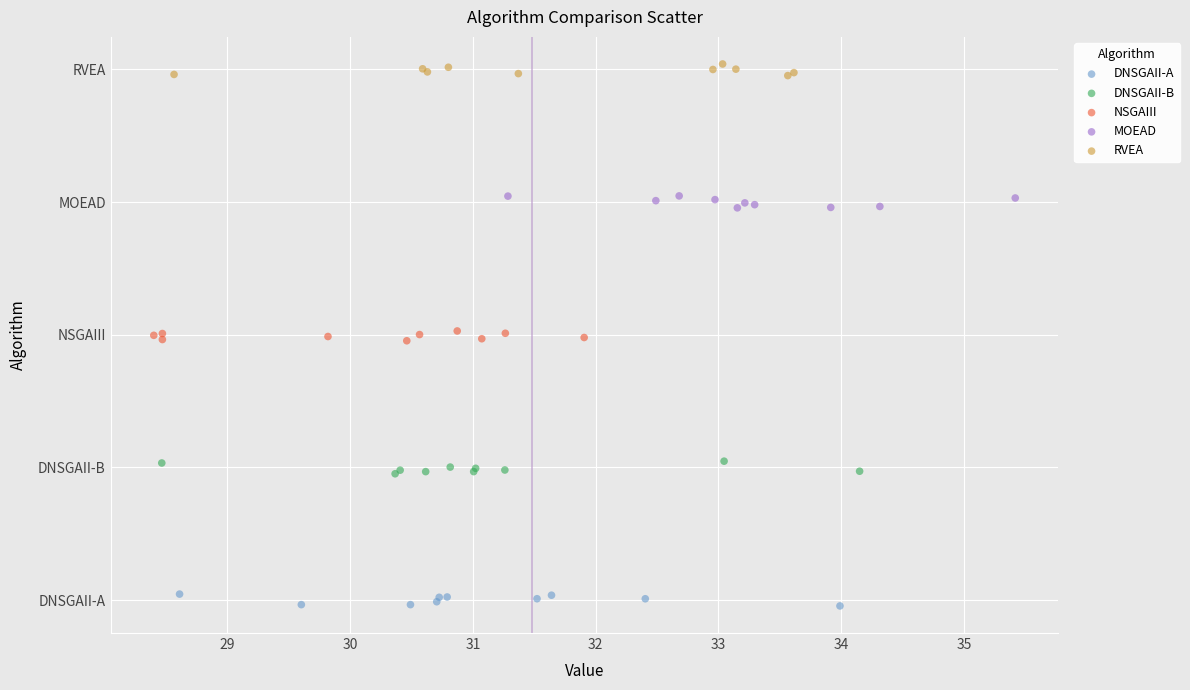

Which series contains the highest Y value?

RVEA